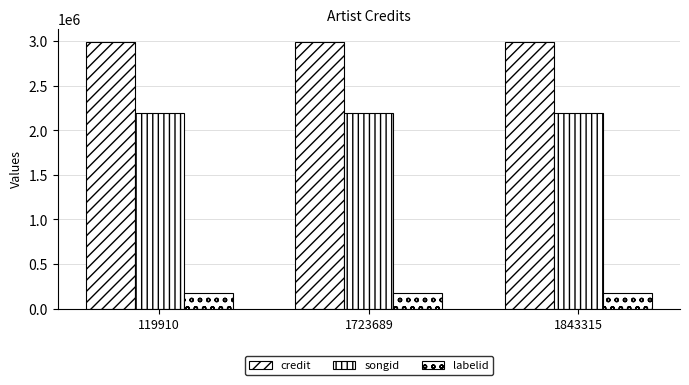

What is the maximum value for credit?

2991943